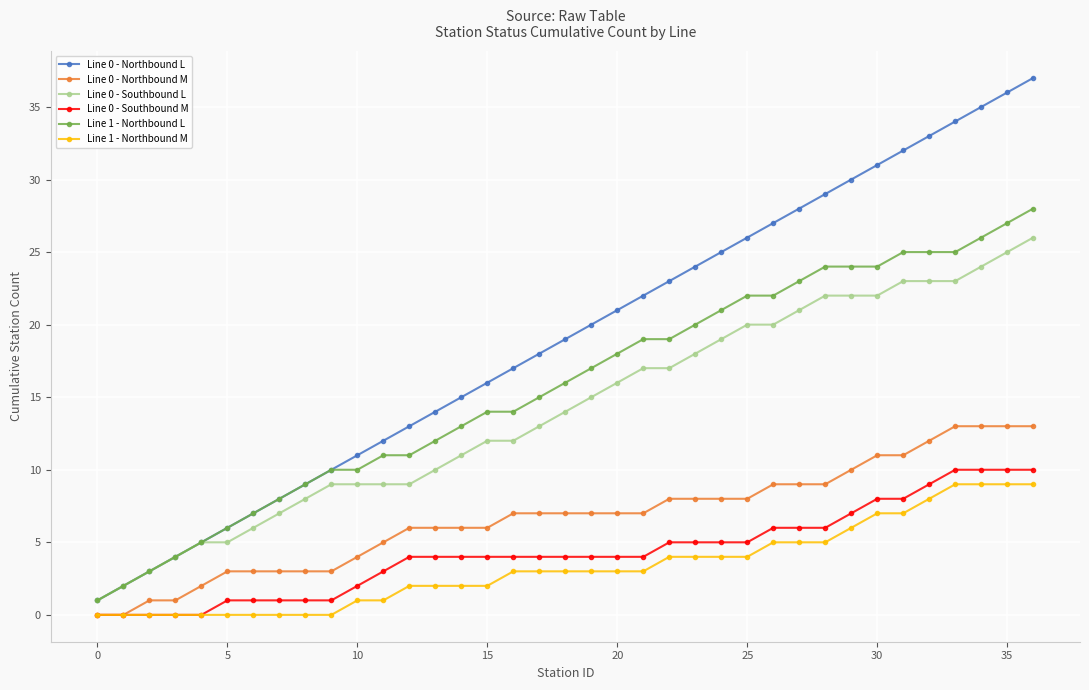

True or false: Line 0 - Southbound L and Line 0 - Northbound M intersect in this chart.

False